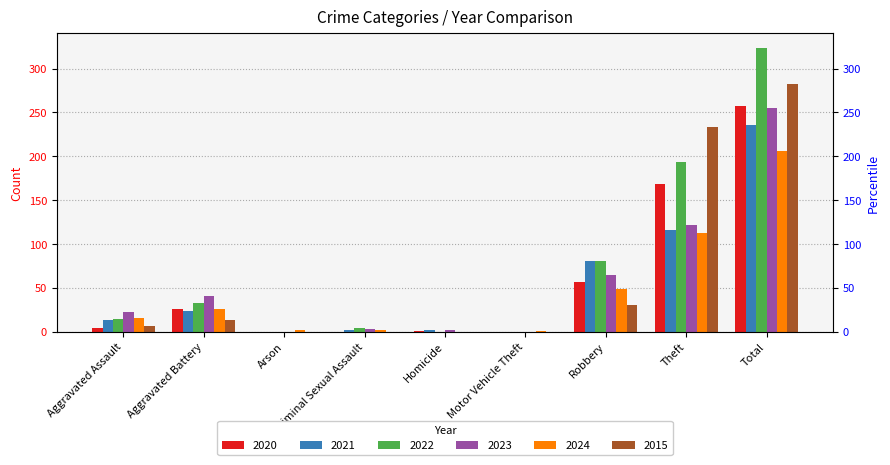

What is the difference between the maximum and minimum values in the 2022 series?

324